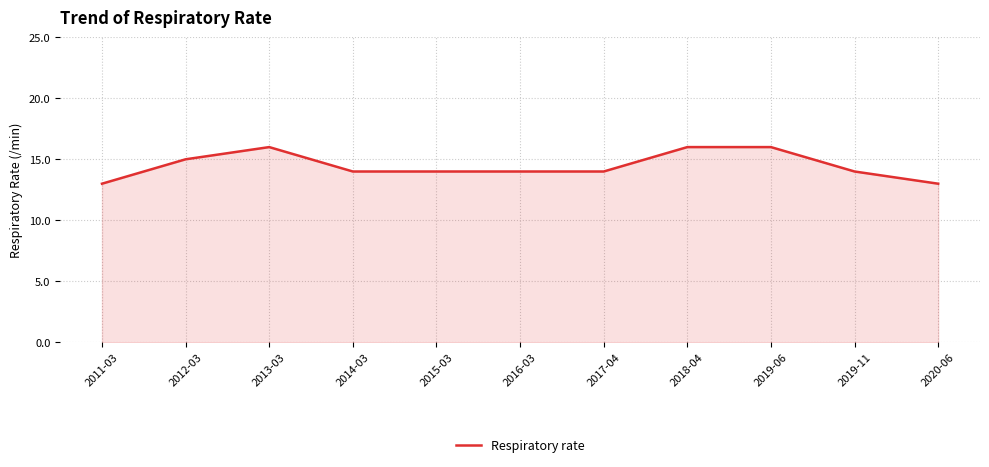

At which category does the data reach its first local peak?

2013-03